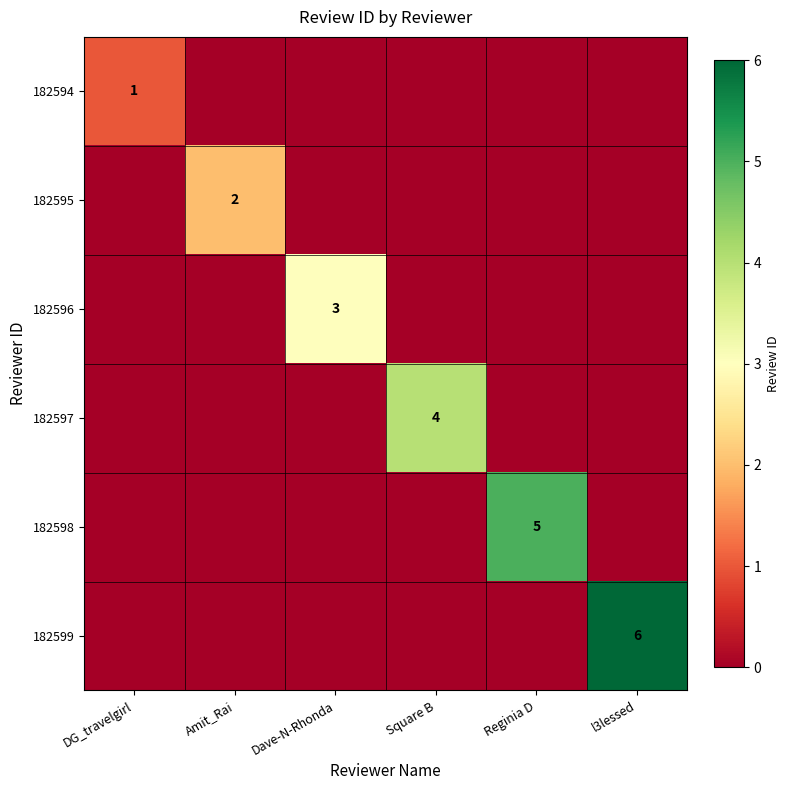

Which category has the lowest value in the 182594 series?

Amit_Rai